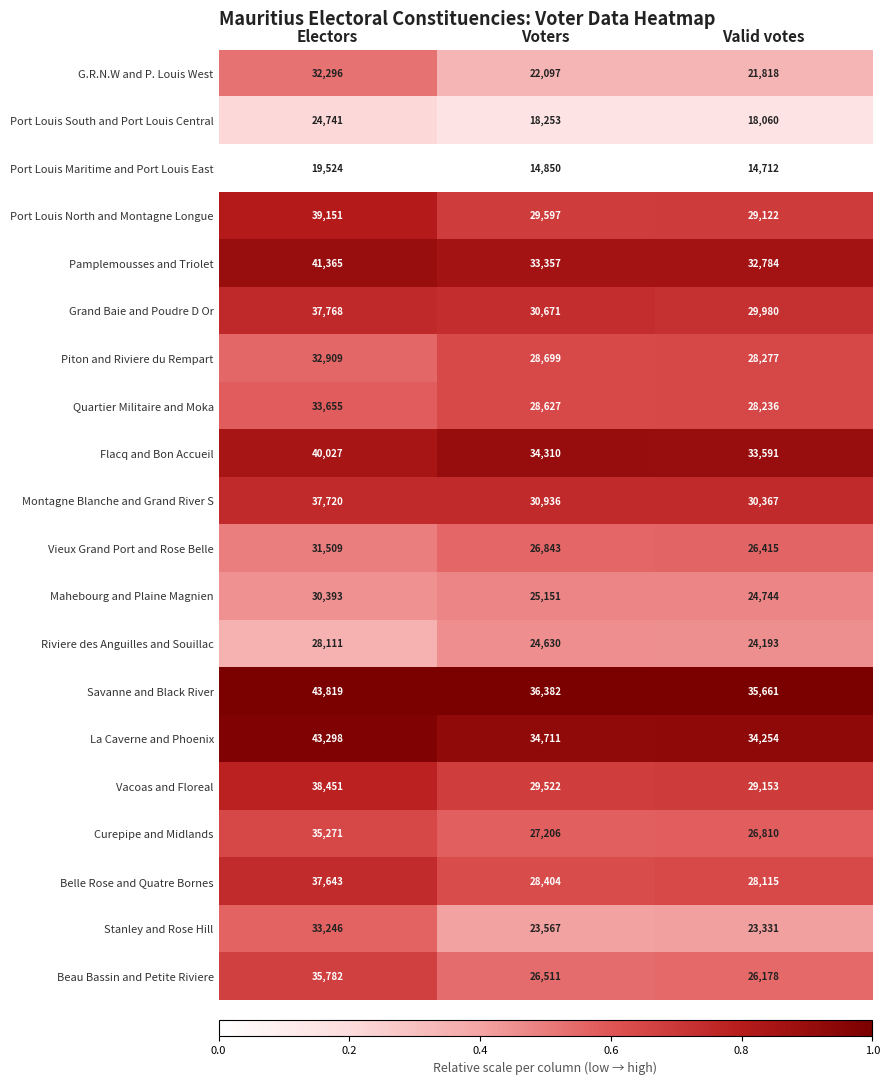

What is the minimum value shown in the chart?

14712